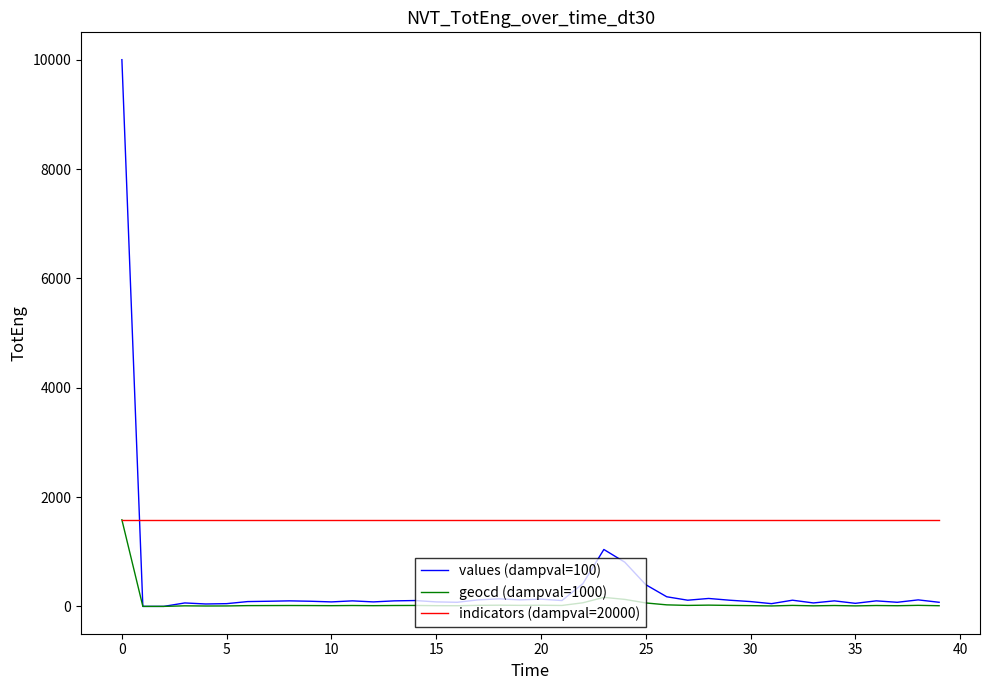

What is the highest value of the indicators (dampval=20000) series?

1584